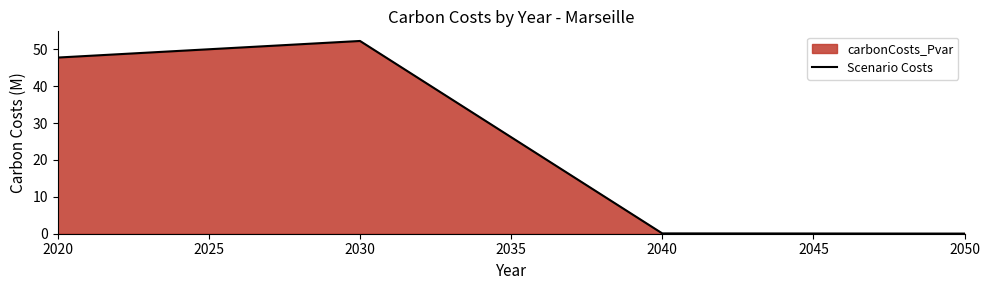

What is the average value?

25.0